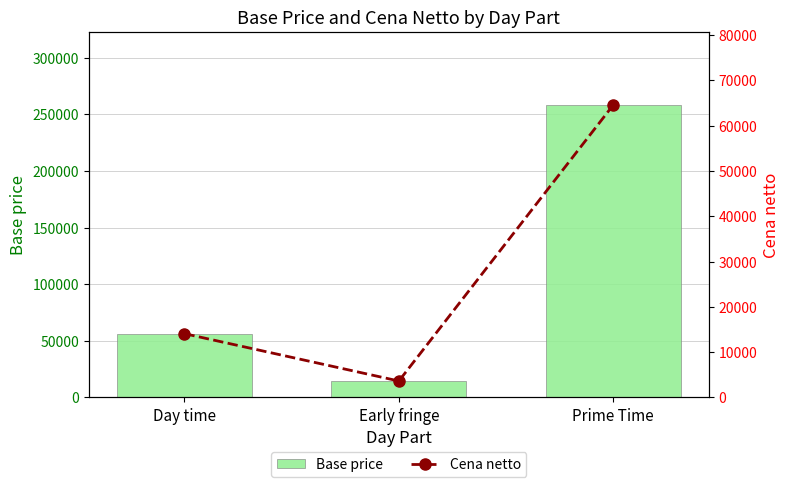

The value of Base price at Day time is 94978. True or false?

False